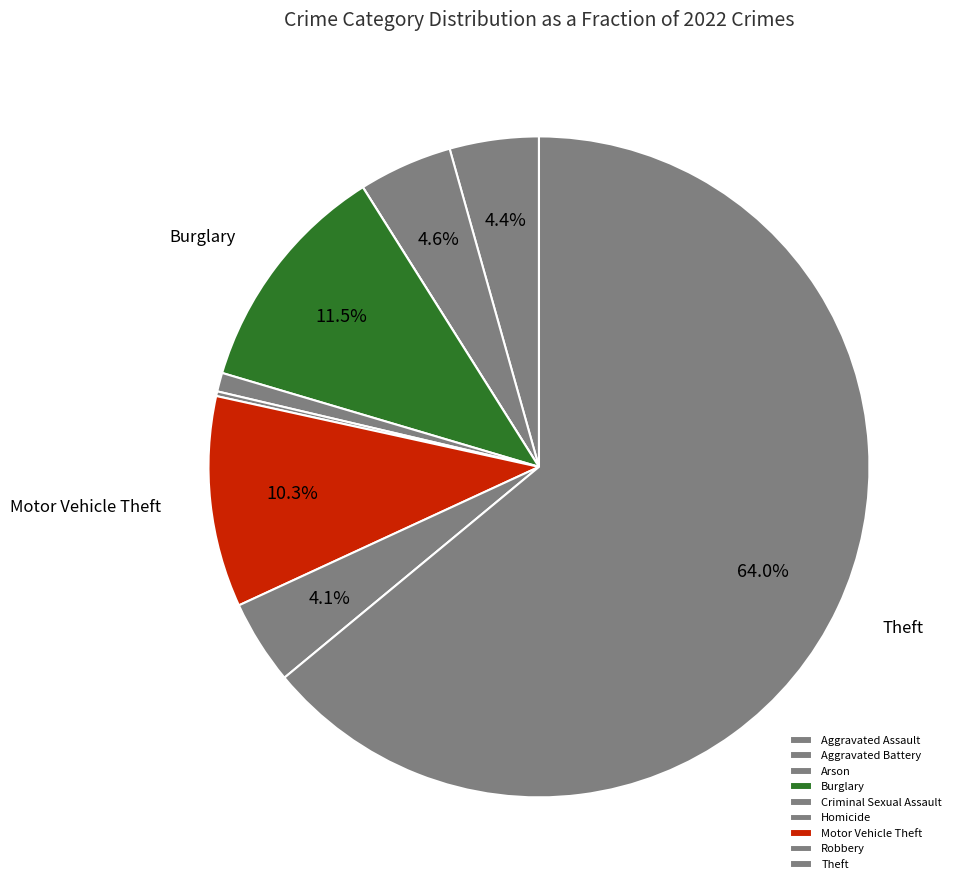

Combined, what portion of the pie is Arson and Motor Vehicle Theft?

10.3%